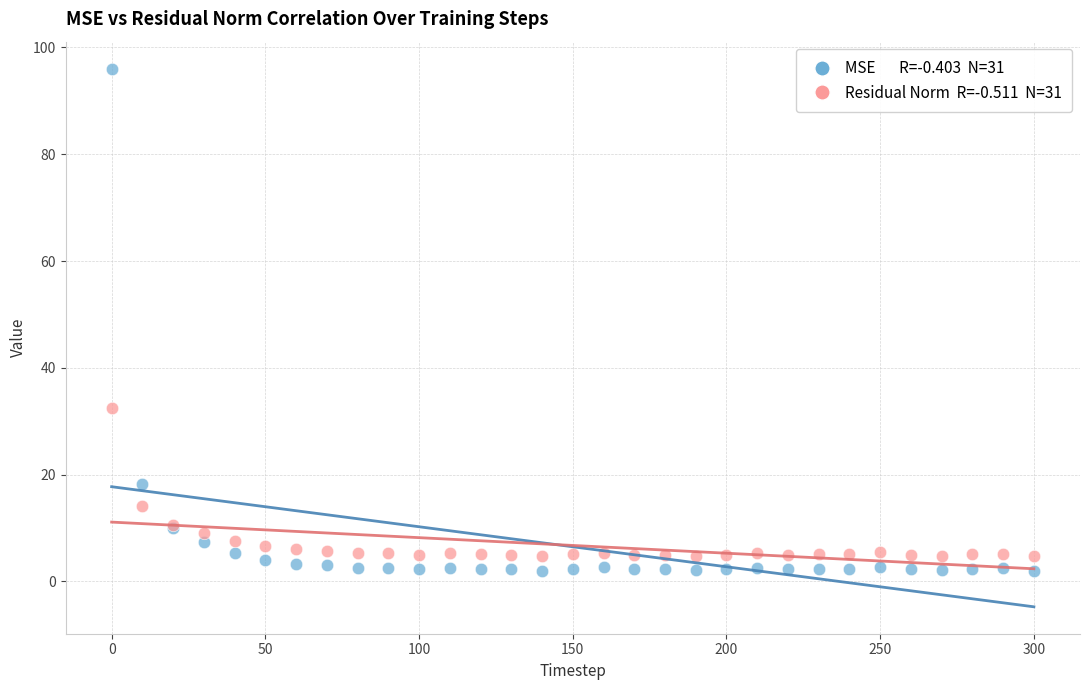

Across all series, what Y value is closest to 49?

32.5